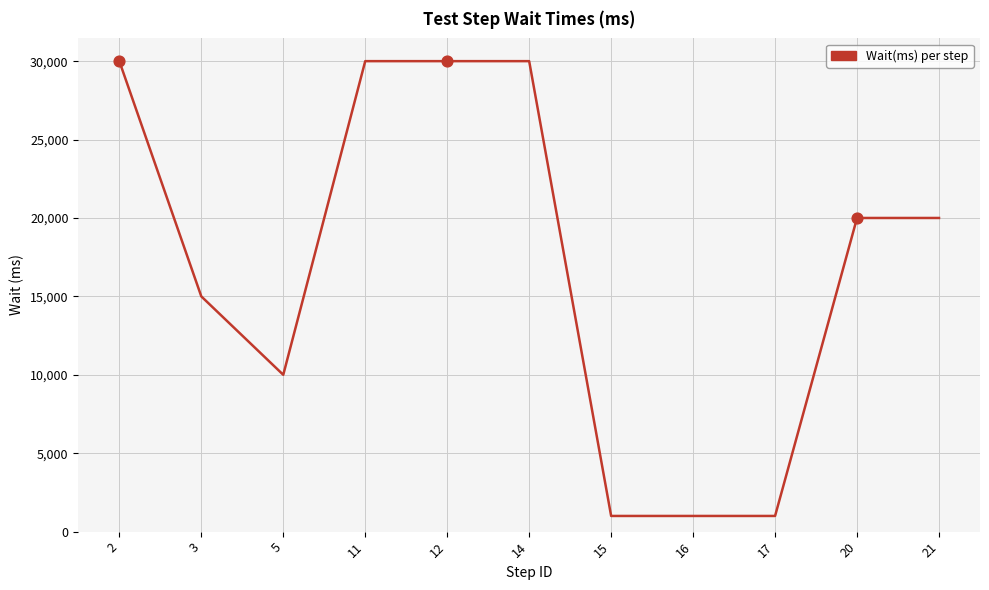

Approximately how many times larger is the value at 12 compared to 17?

30.0